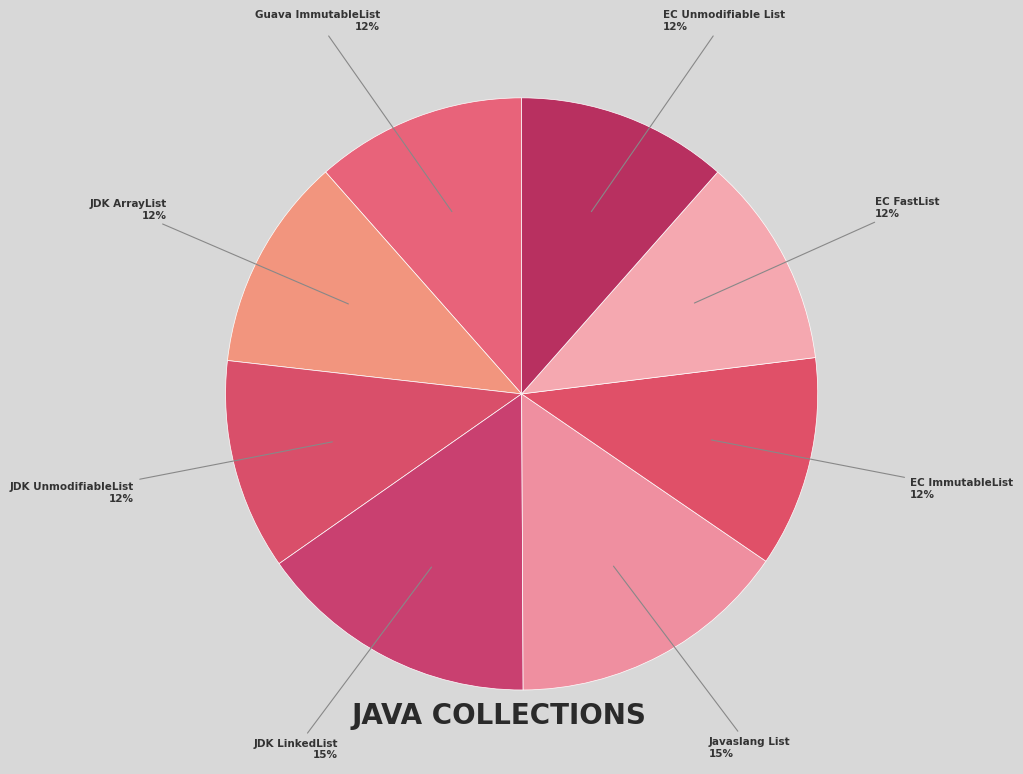

Is there any slice that represents more than half of the pie?

No